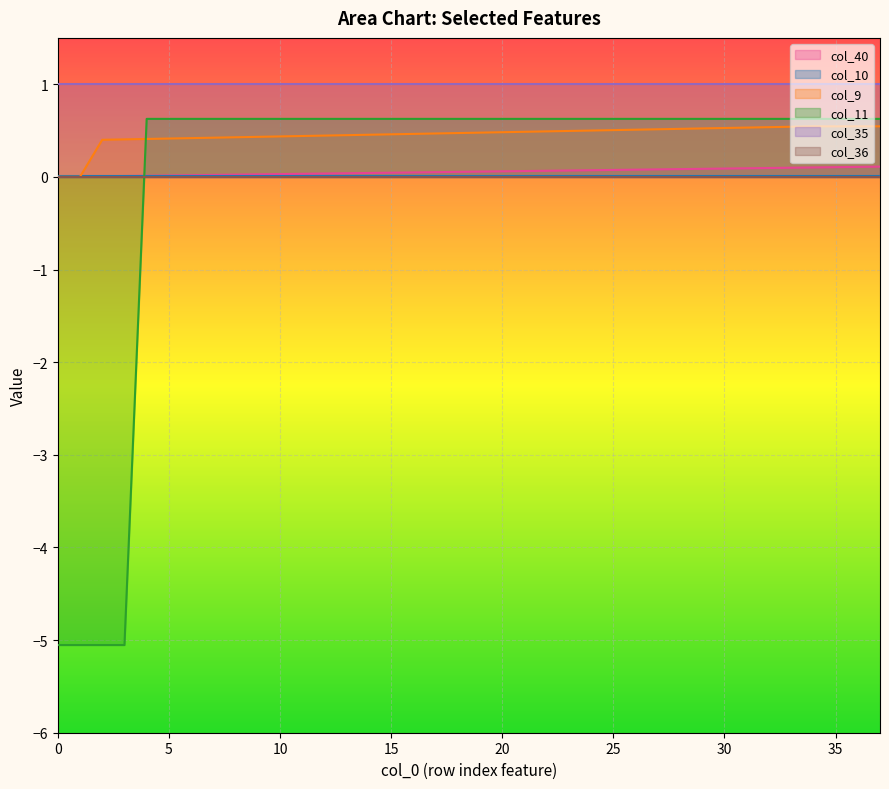

What is the sum of all col_40 values?

2.1